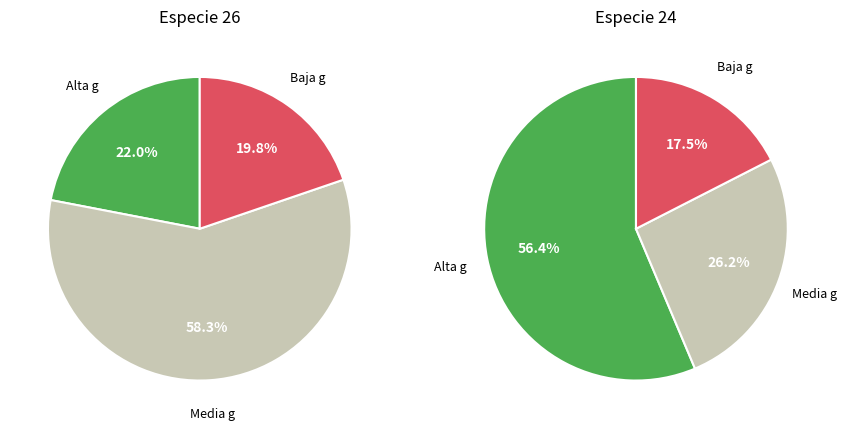

To the nearest percent, what percentage of the pie is especie_26?

21%